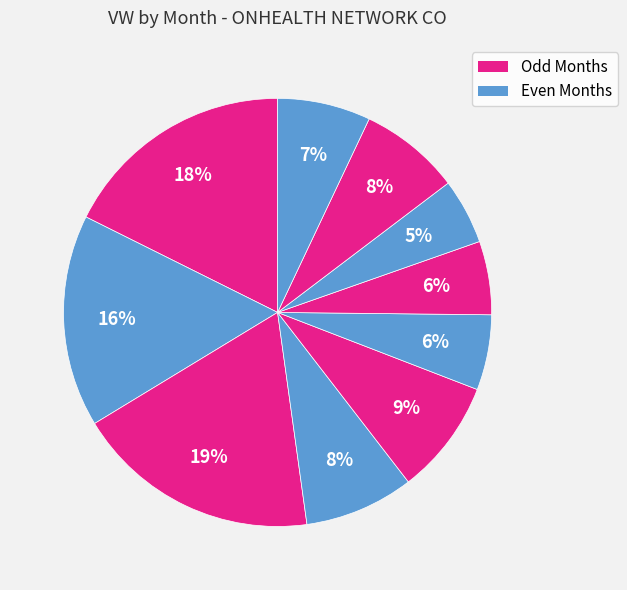

Count the number of slices in the pie.

10